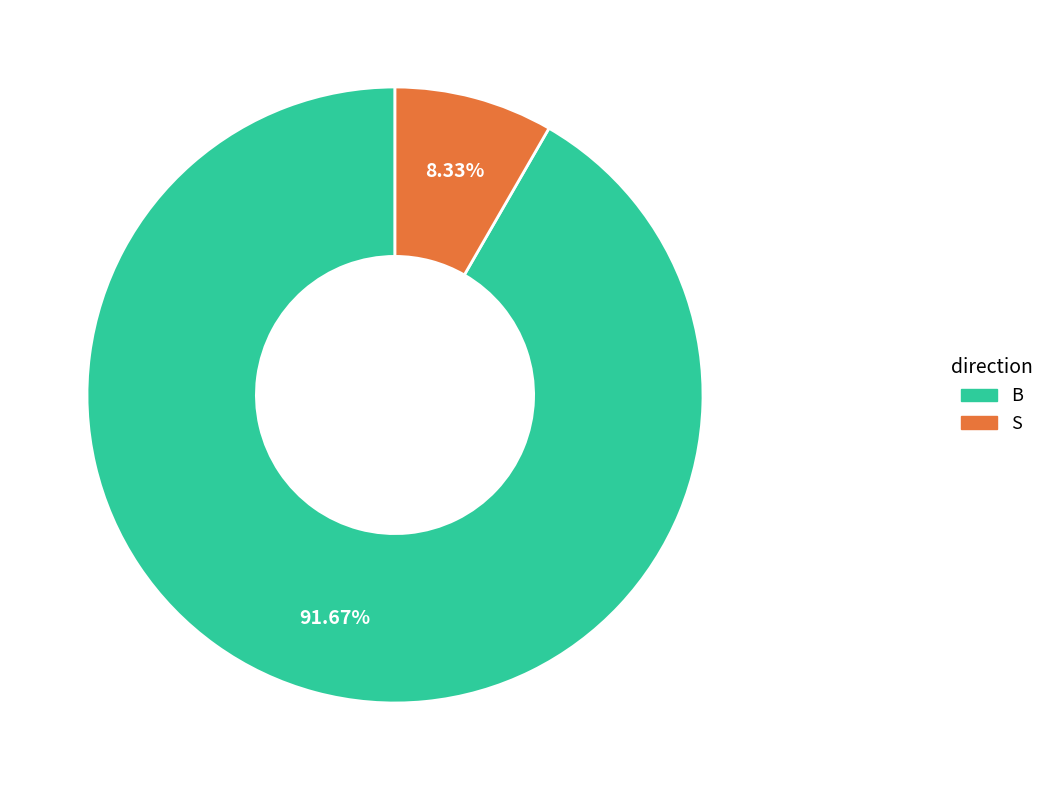

Approximately how many times larger is the value at B compared to S?

11.0